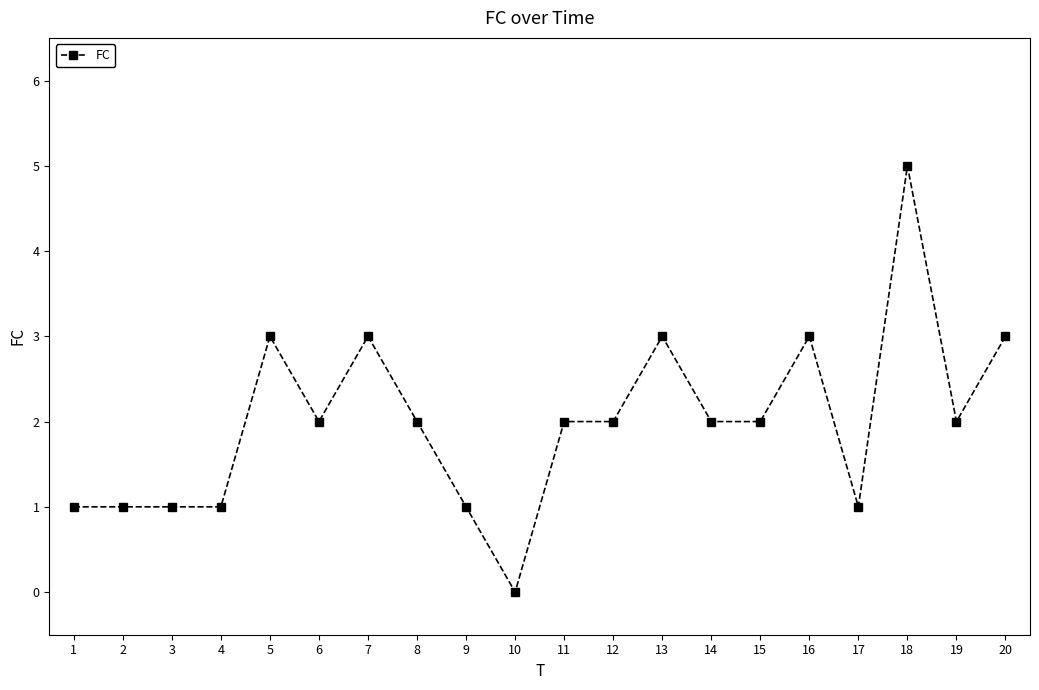

Reading right to left, extract all data points from this chart.

20=3	19=2	18=5	17=1	16=3	15=2	14=2	13=3	12=2	11=2	10=0	9=1	8=2	7=3	6=2	5=3	4=1	3=1	2=1	1=1